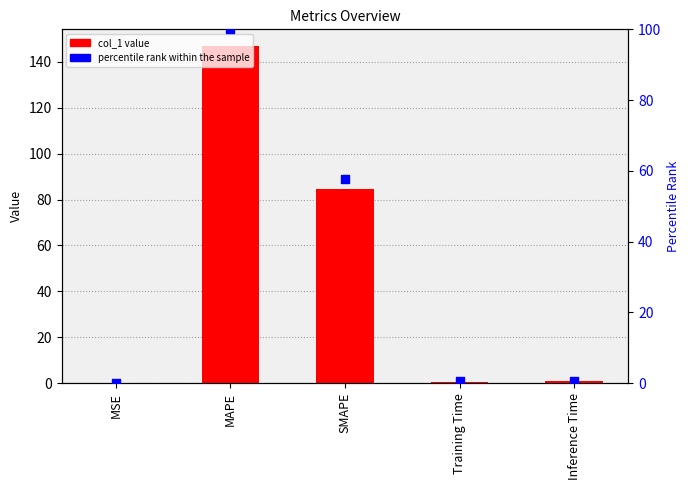

At how many categories does at least one series exceed 33?

2